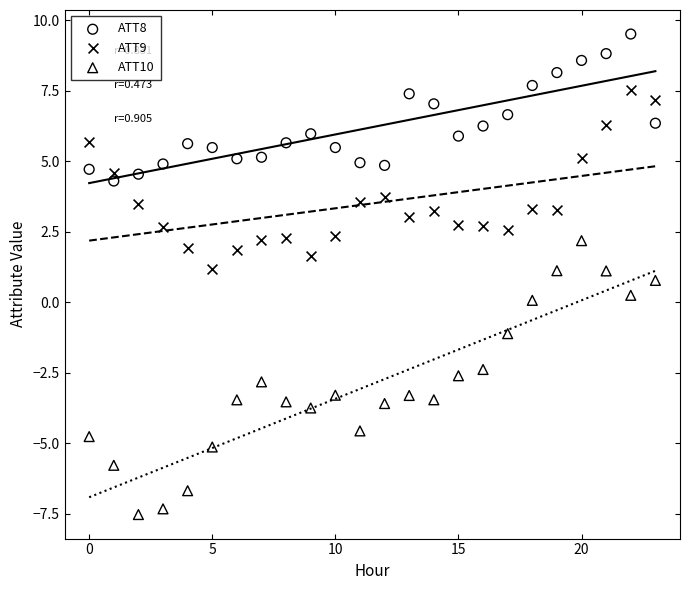

Which series contains the lowest Y value?

ATT10